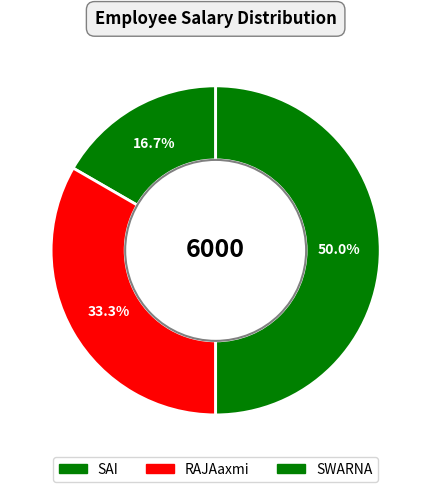

How much of the chart is everything except SAI?

83.3%